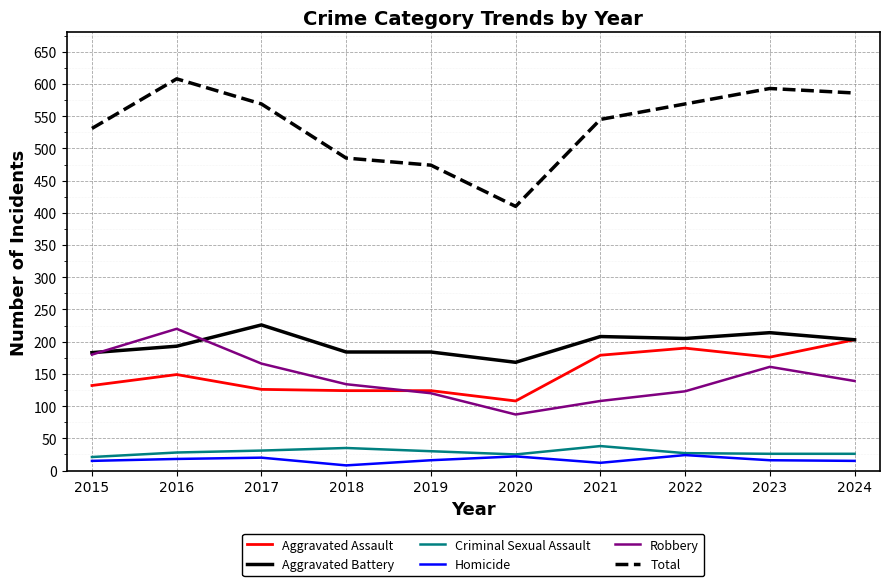

True or false: Aggravated Assault and Homicide intersect in this chart.

False